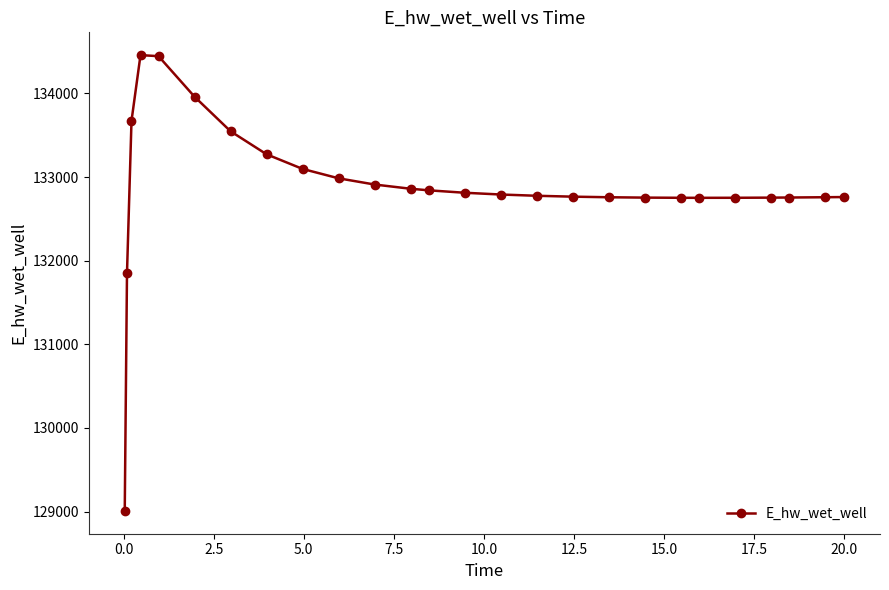

What is the smallest value displayed?

129007.2